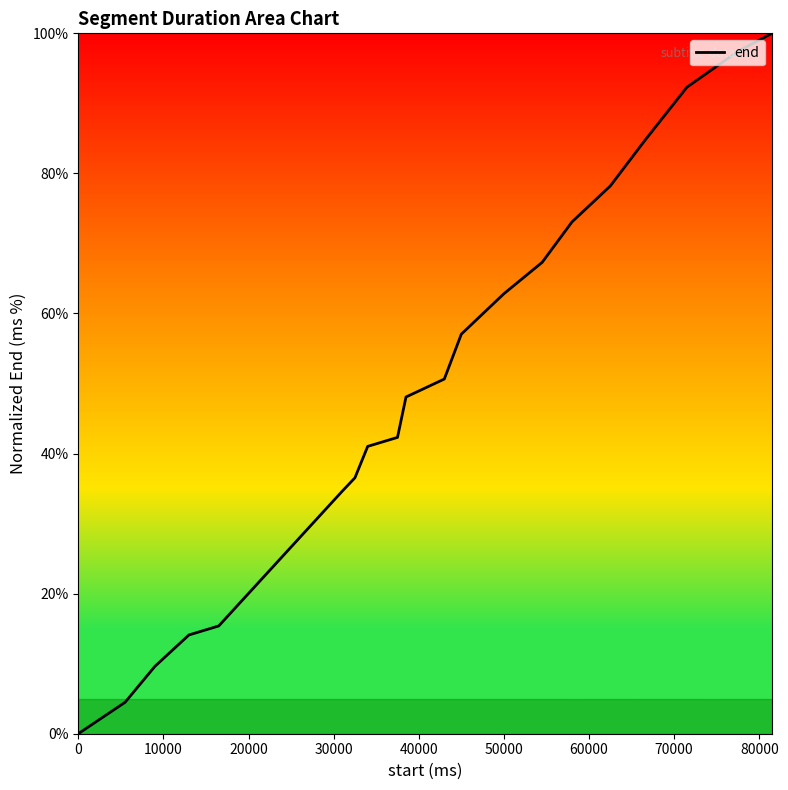

What is the maximum value shown in the chart?

100.0